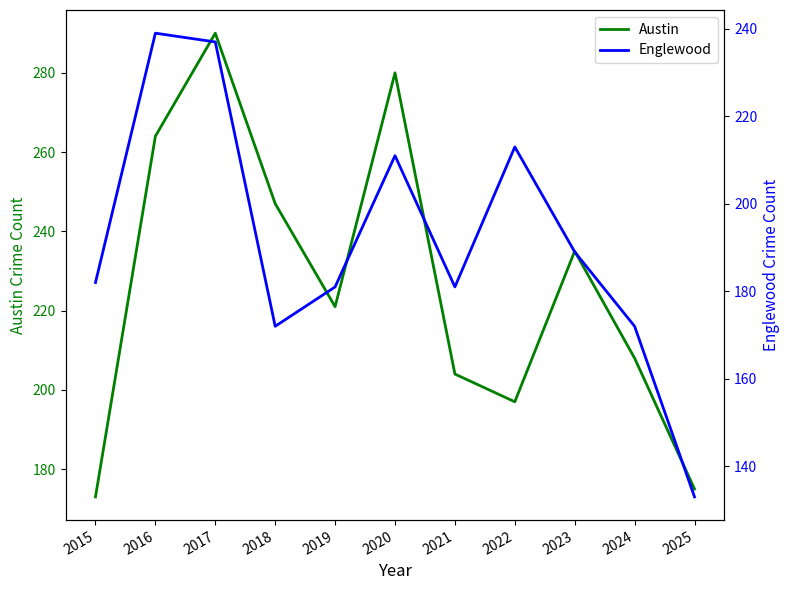

Does the chart display data point markers on the line(s)?

No